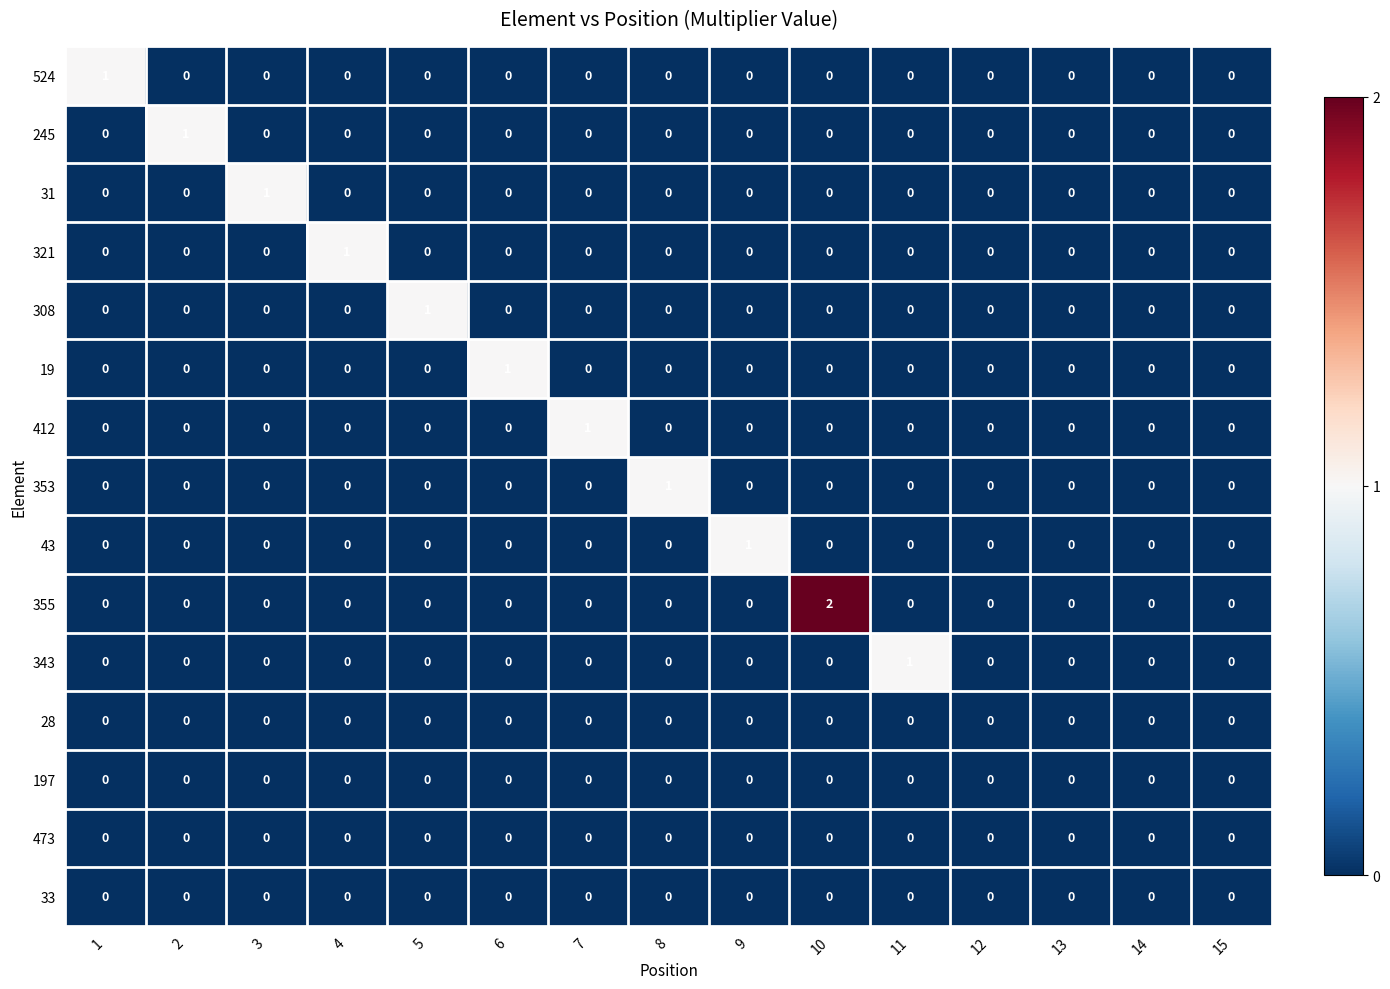

Which series has the largest total across all categories?

355